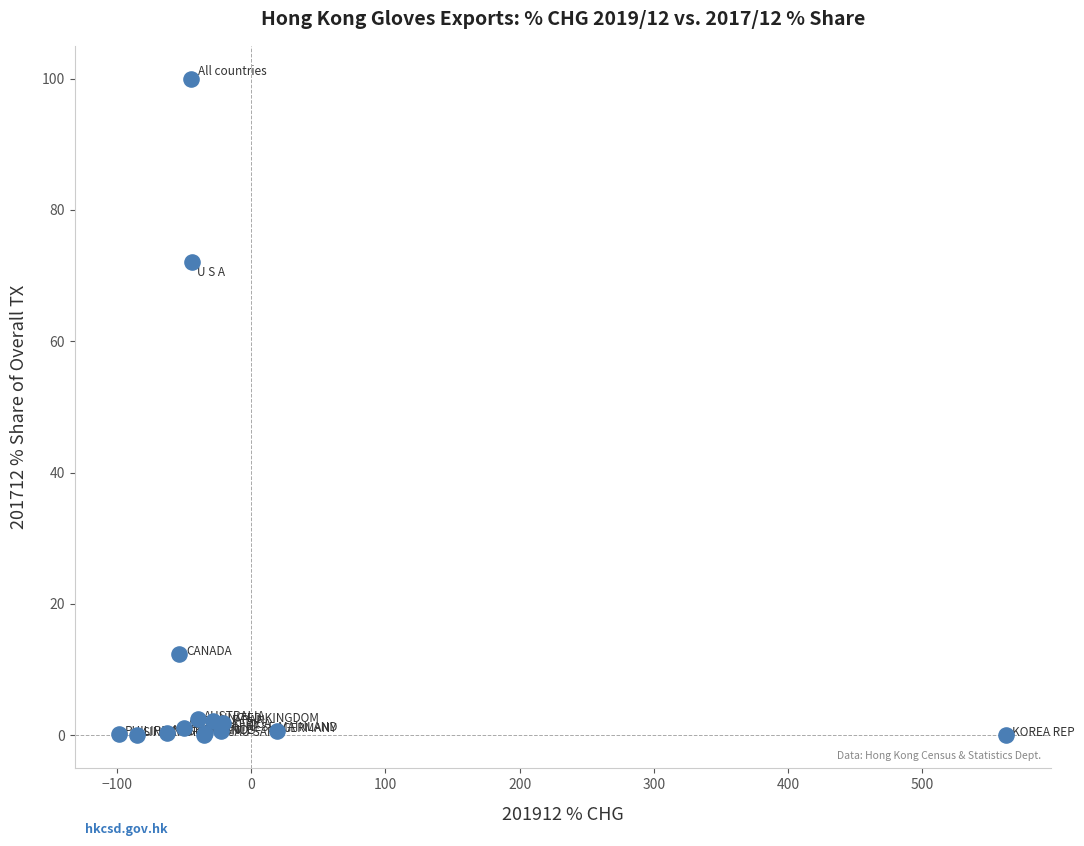

What Y value in the scatter plot is closest to 50?

72.1